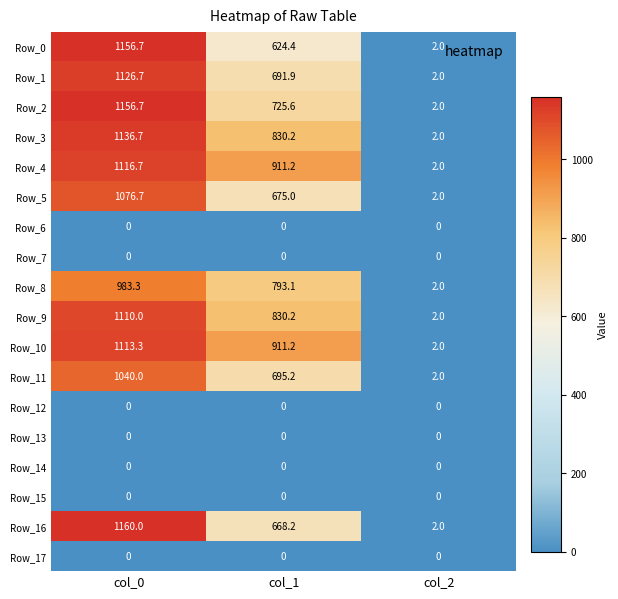

What value does the Row_1 series have at col_0?

1126.7